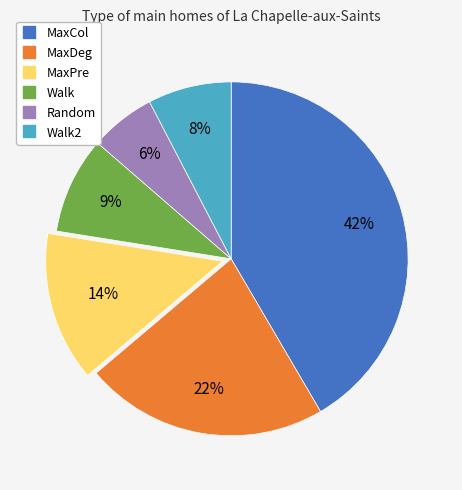

Is there any slice that represents more than half of the pie?

No